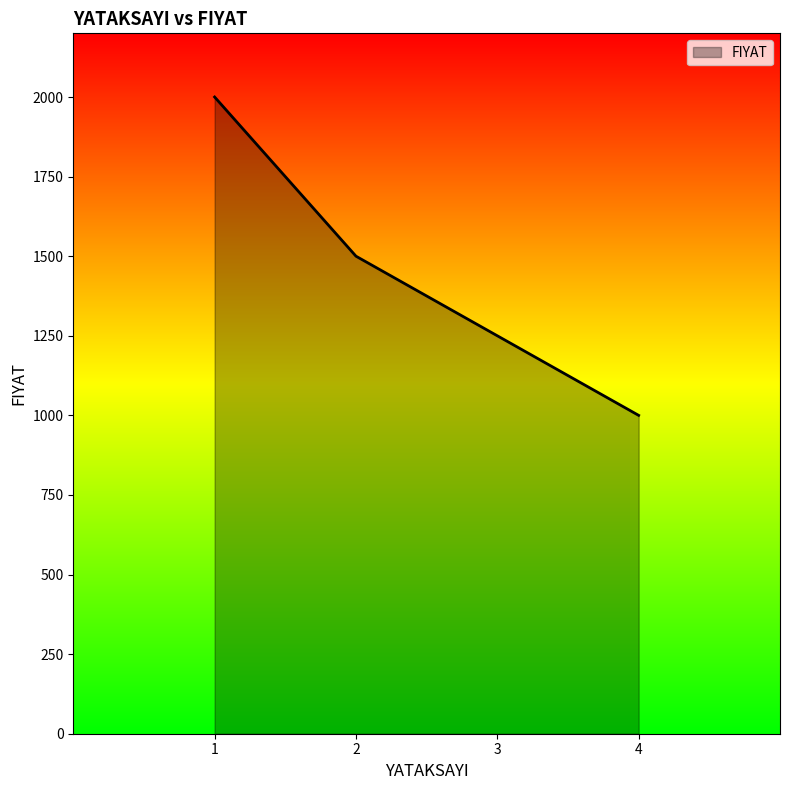

What is the sum of the values at 2 and 3?

2750